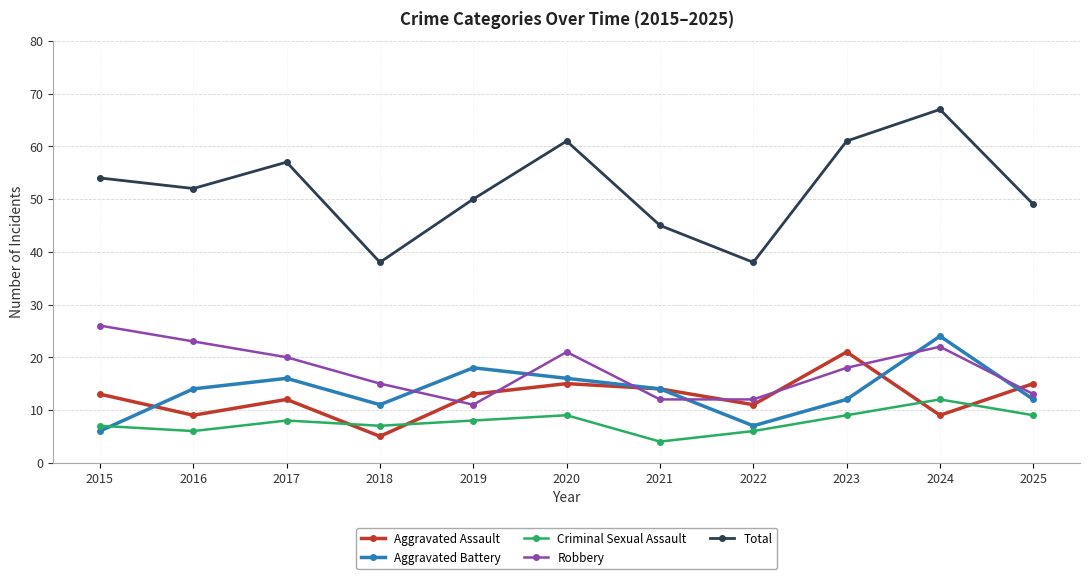

At which category is the sum across all series the highest?

2024